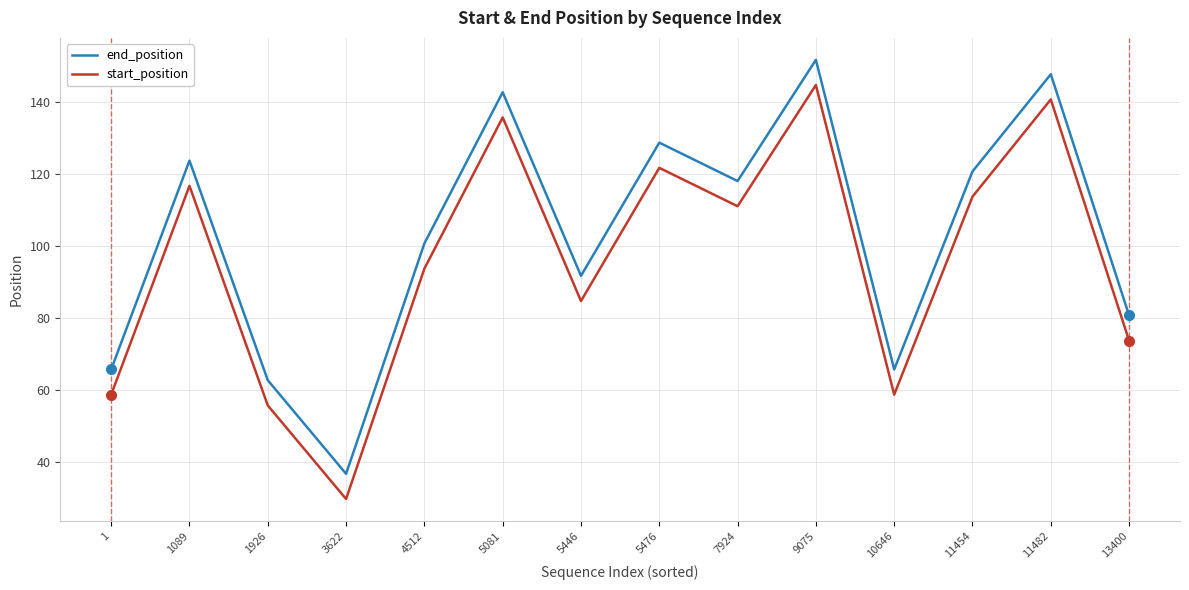

Which series has the largest total across all categories?

end_position